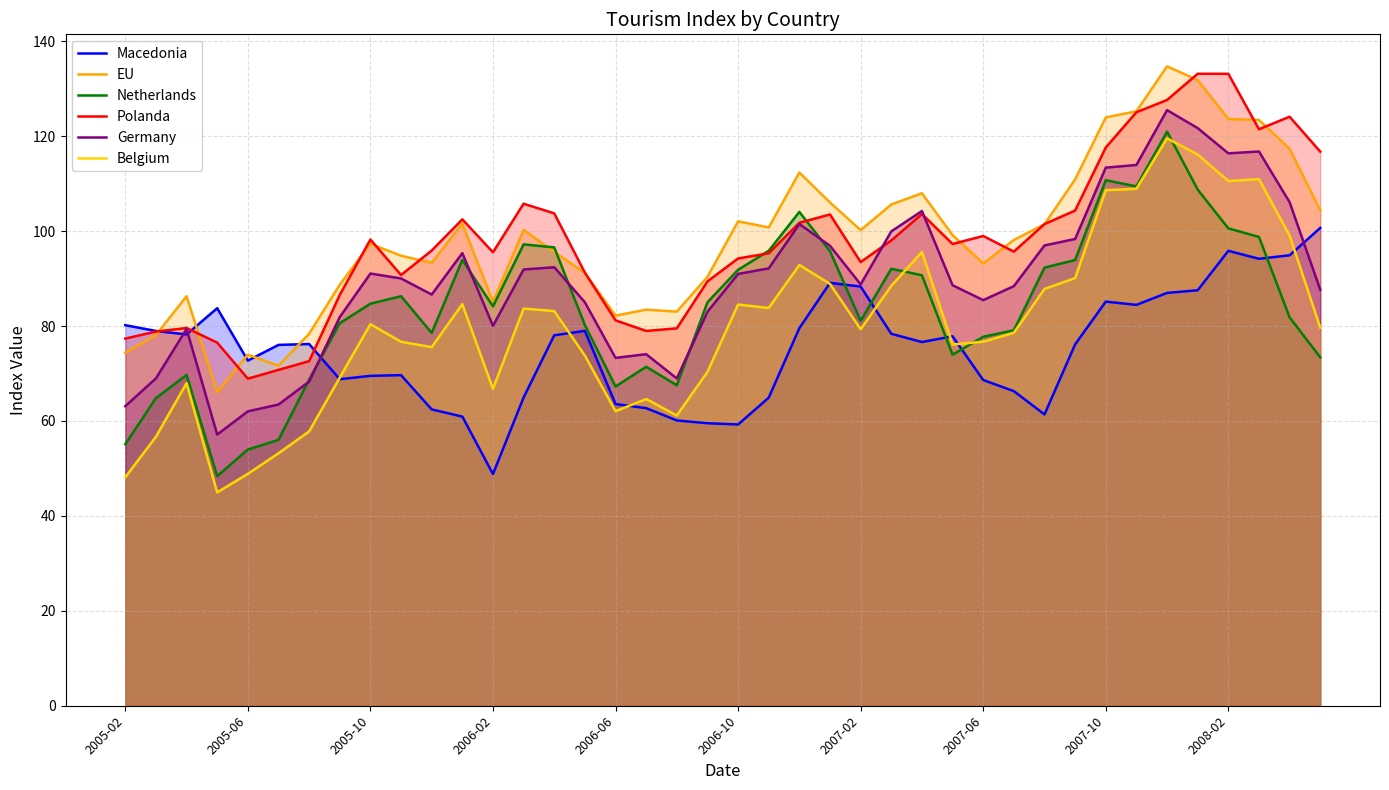

Count the number of data series in this chart.

6